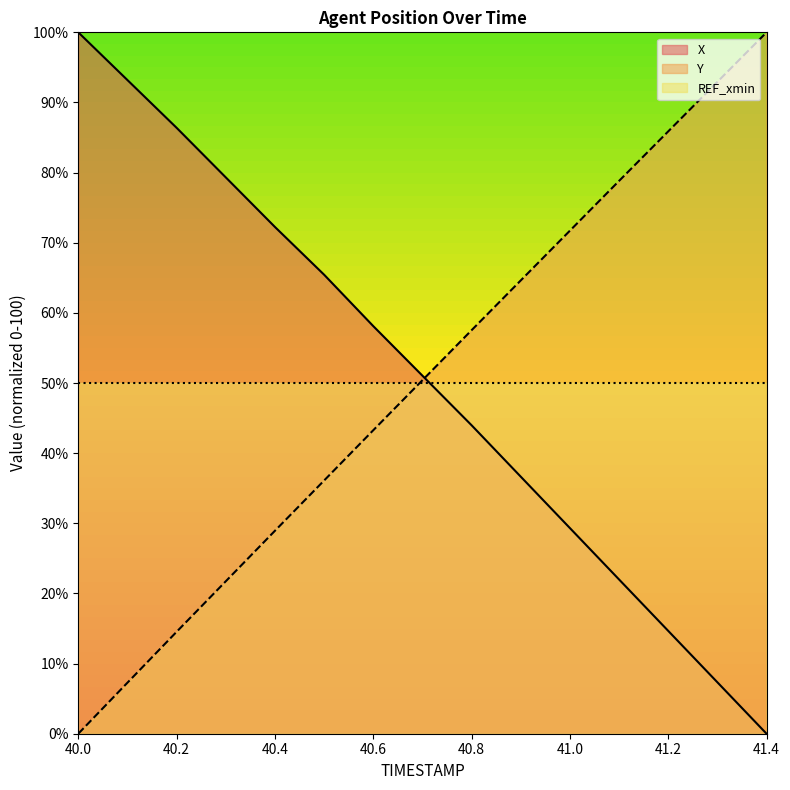

Which category has the lowest value across all series?

41.4